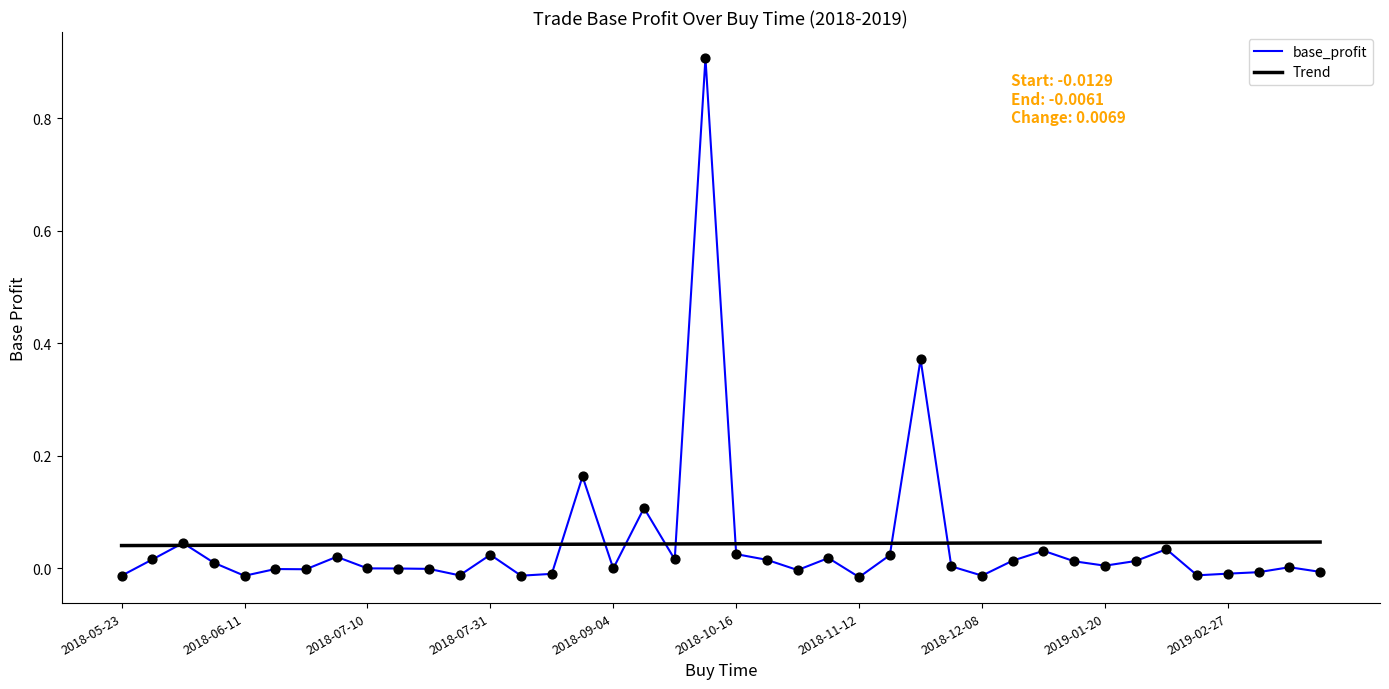

Which series has the widest spread of values?

base_profit